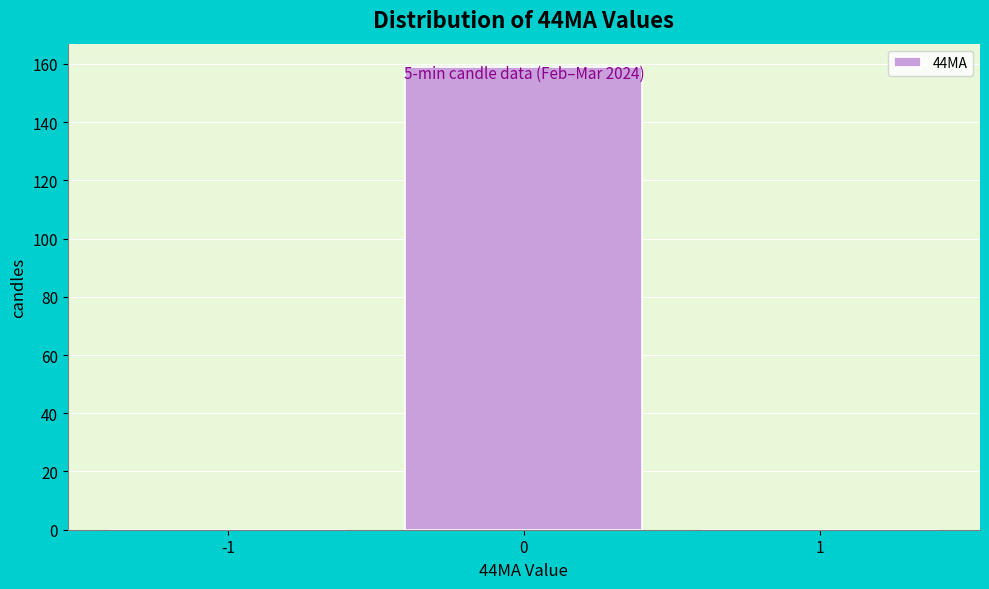

Over which range of the x-axis is the bar tallest?

-0.5 to 0.5